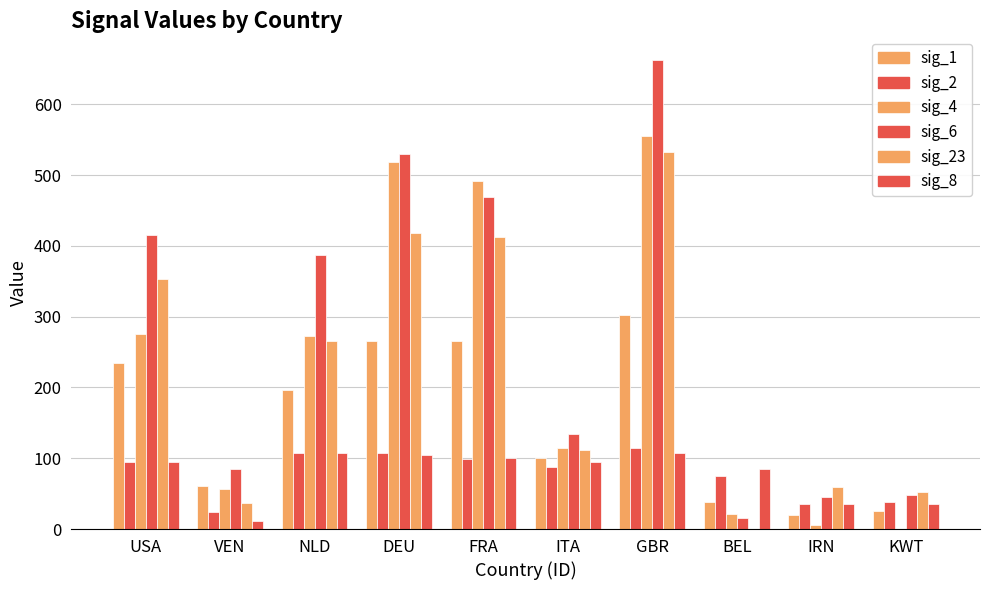

What is the spread (max minus min) of values at GBR?

555